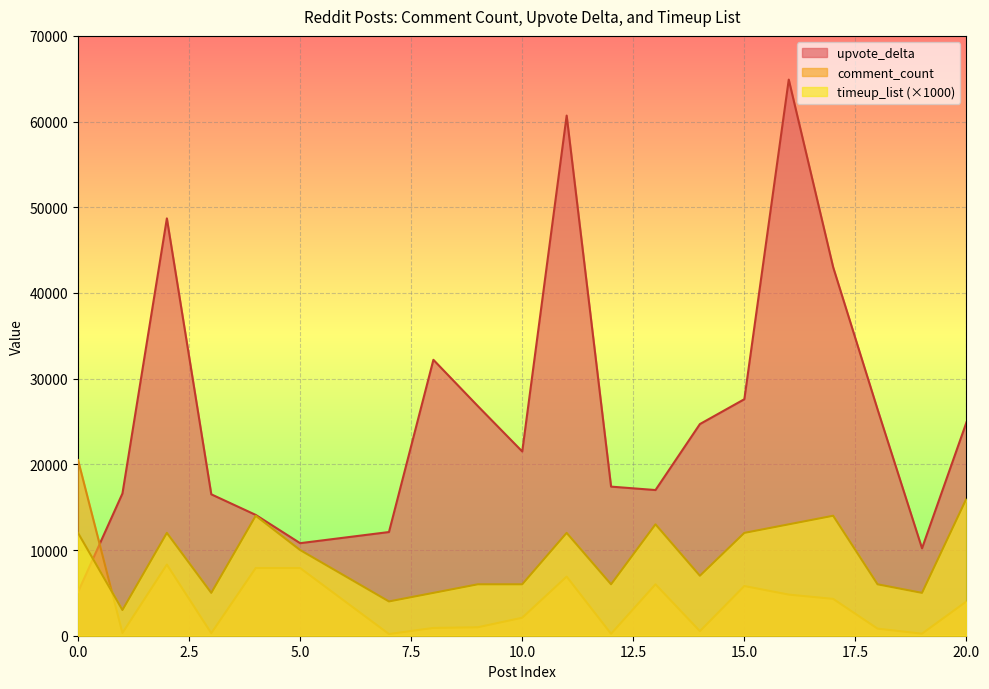

At which label does upvote_delta first exceed 24700?

2